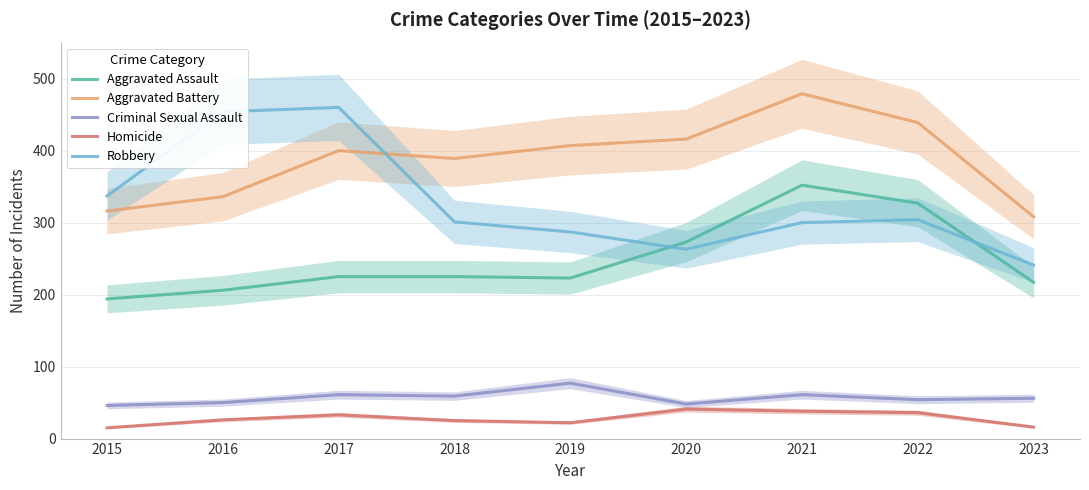

In Criminal Sexual Assault, how many points are higher than both neighbors (excluding endpoints)?

3